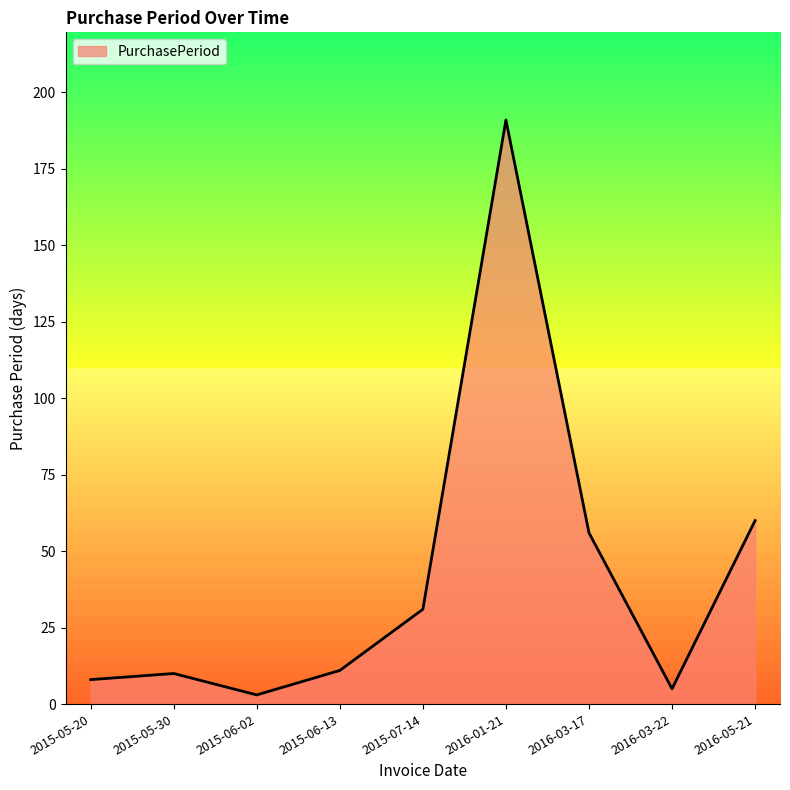

Reading left to right, what are all the values shown in this chart?

8	10	3	11	31	191	56	5	60